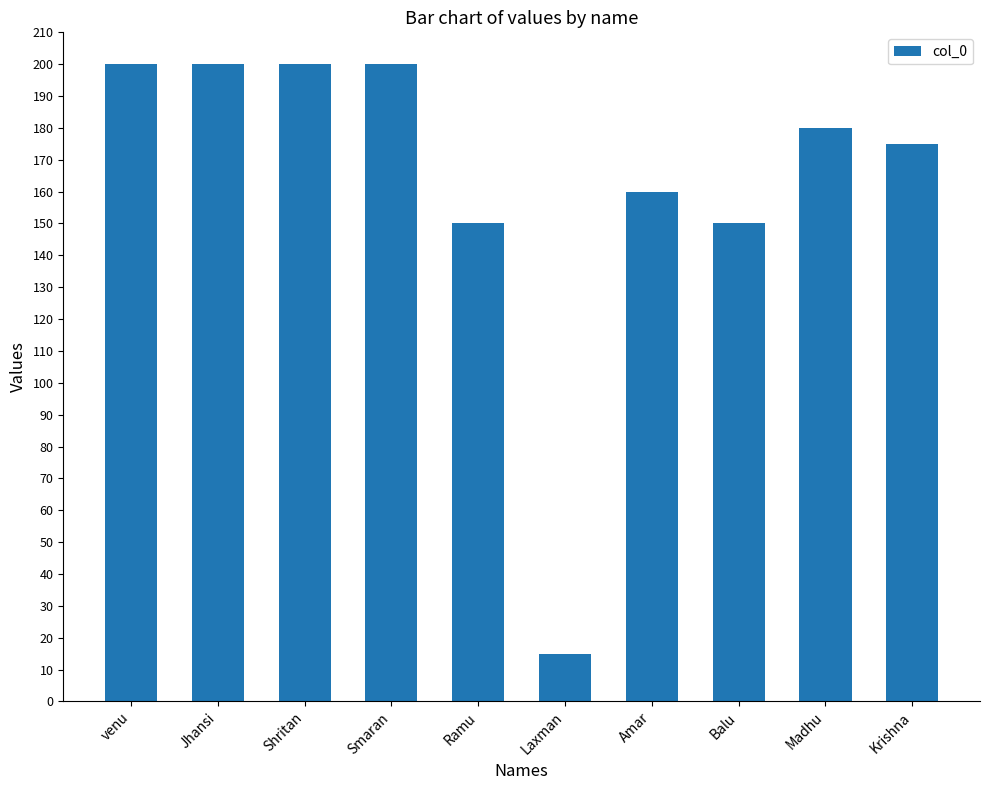

What is the label of the 2nd bar from the left?

Jhansi